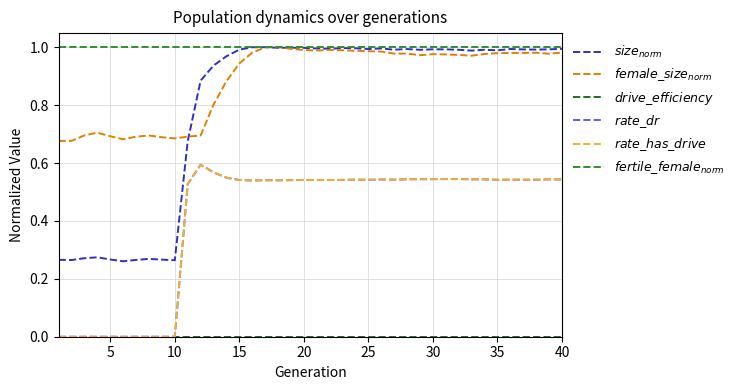

At how many categories does at least one series exceed 0?

40